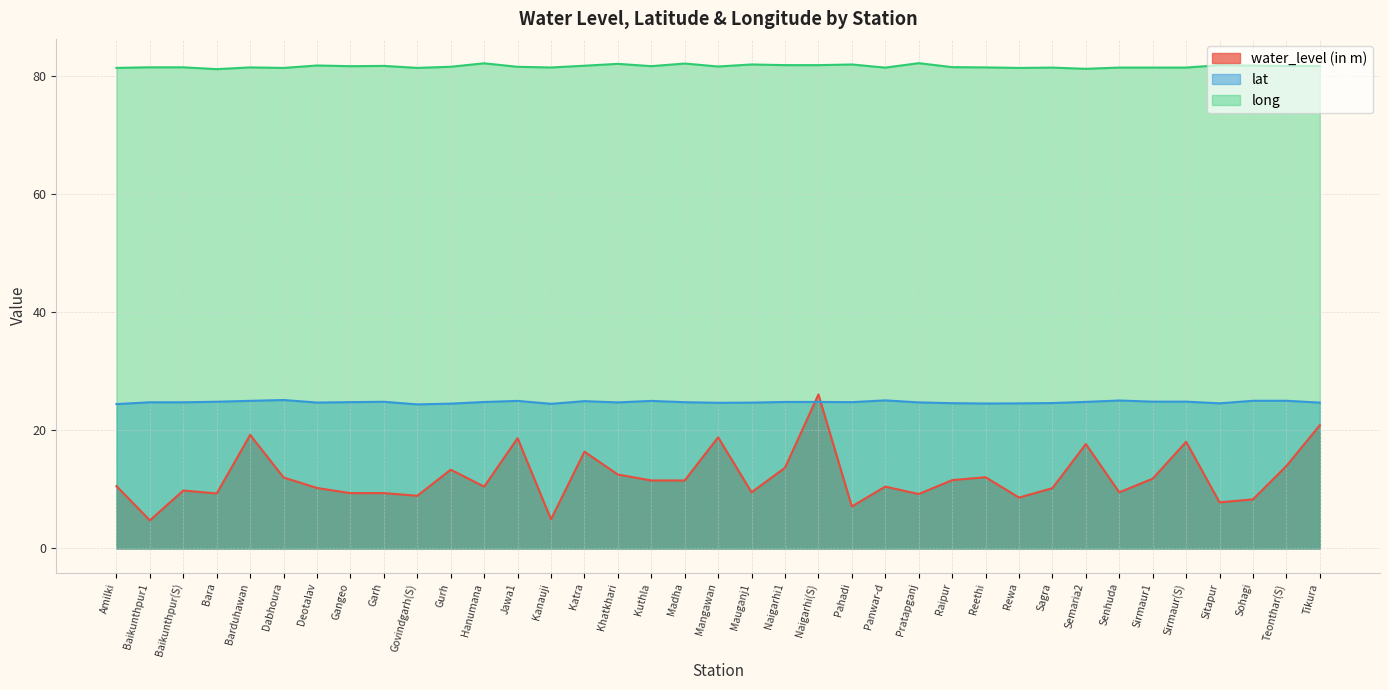

What is the value of the water_level (in m) point at the 12th from the left?

10.5